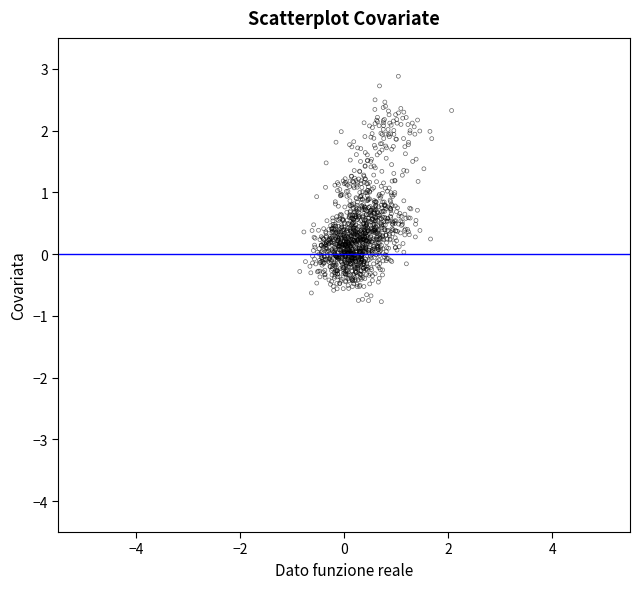

What is the range of X values (max minus min)?

2.9